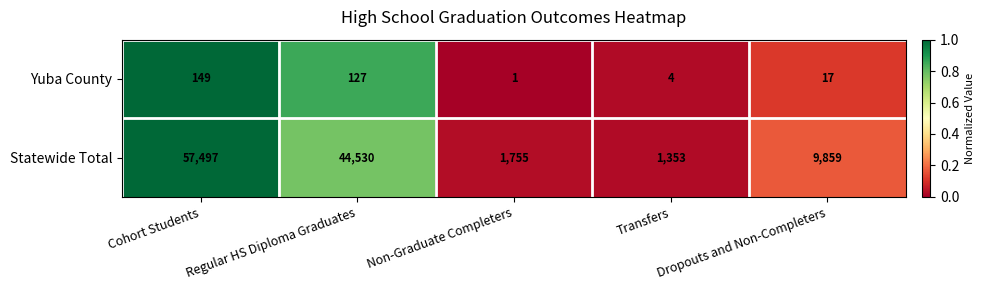

What is the average value of the Yuba County series?

60